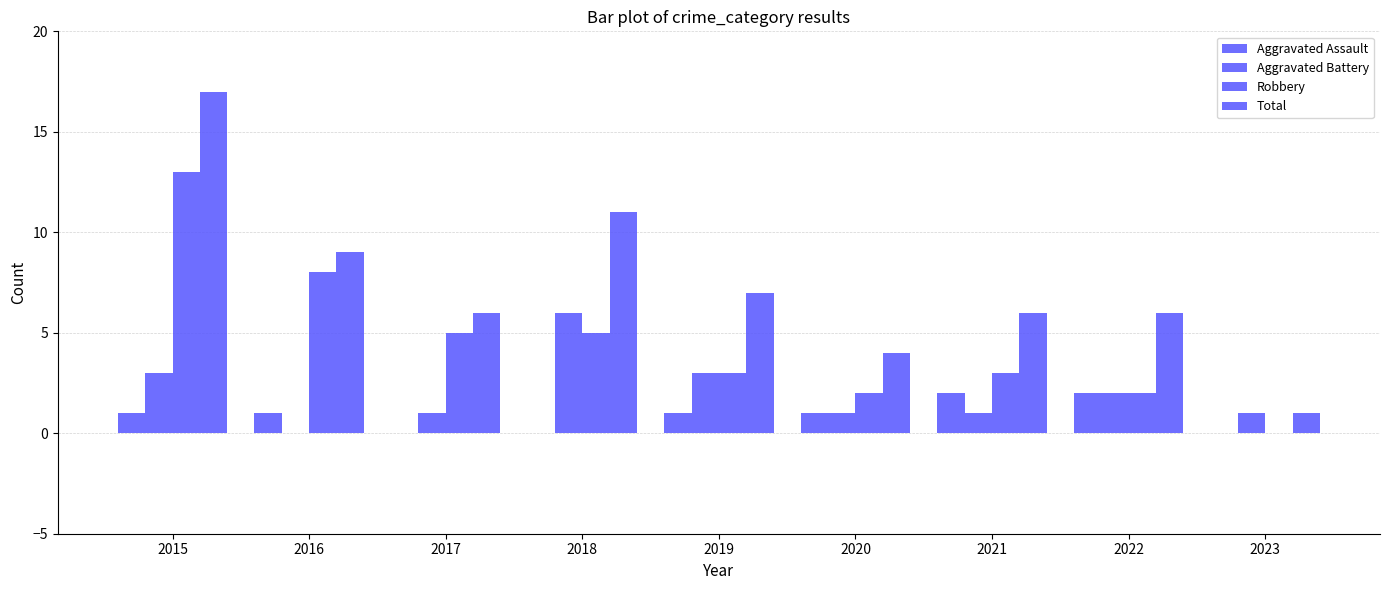

Count the number of data series in this chart.

4